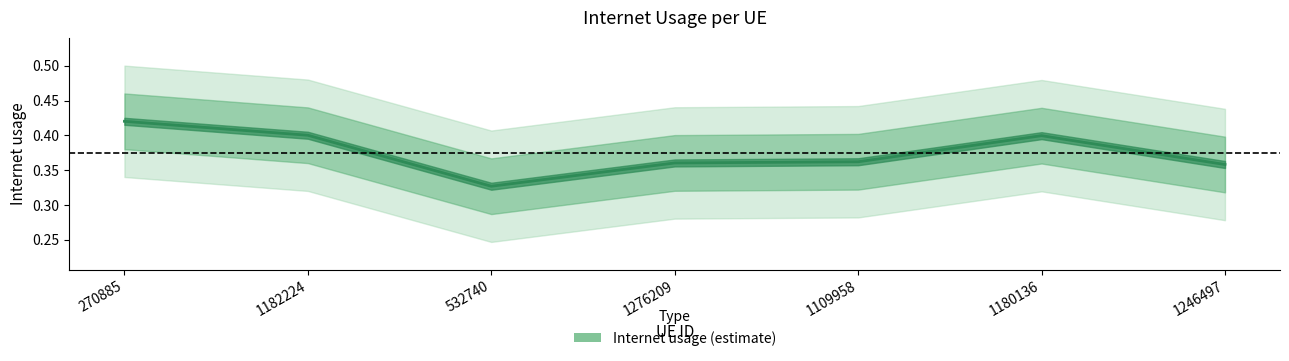

What position from the left is 1180136?

6